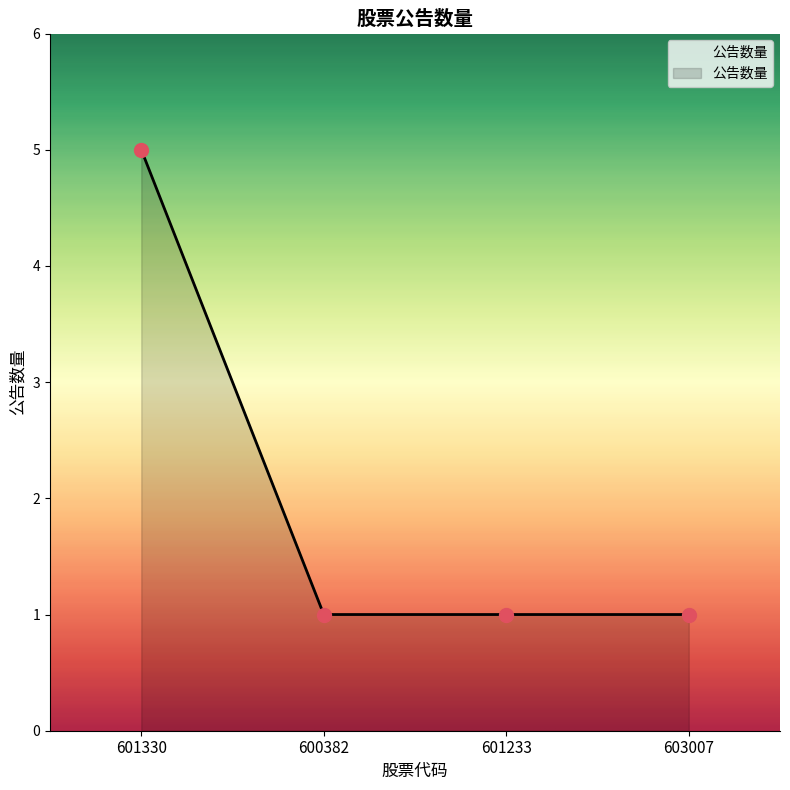

Count the number of data series in this chart.

1